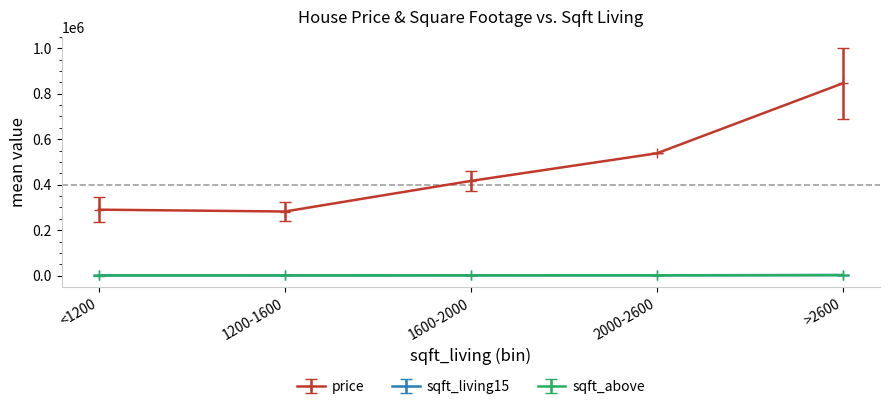

After their last crossing, which series has the higher values: sqft_above or sqft_living15?

sqft_living15